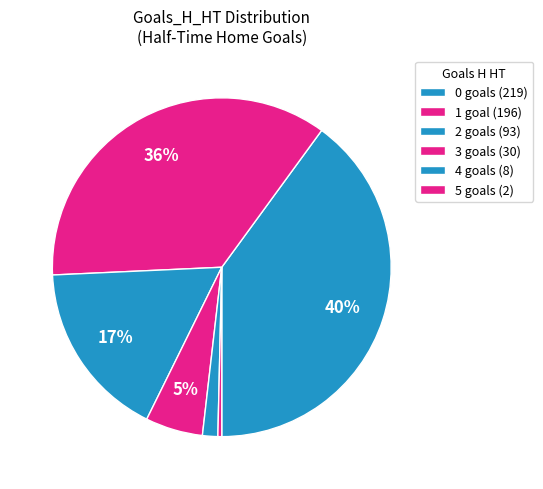

How many slices are in this pie chart?

6